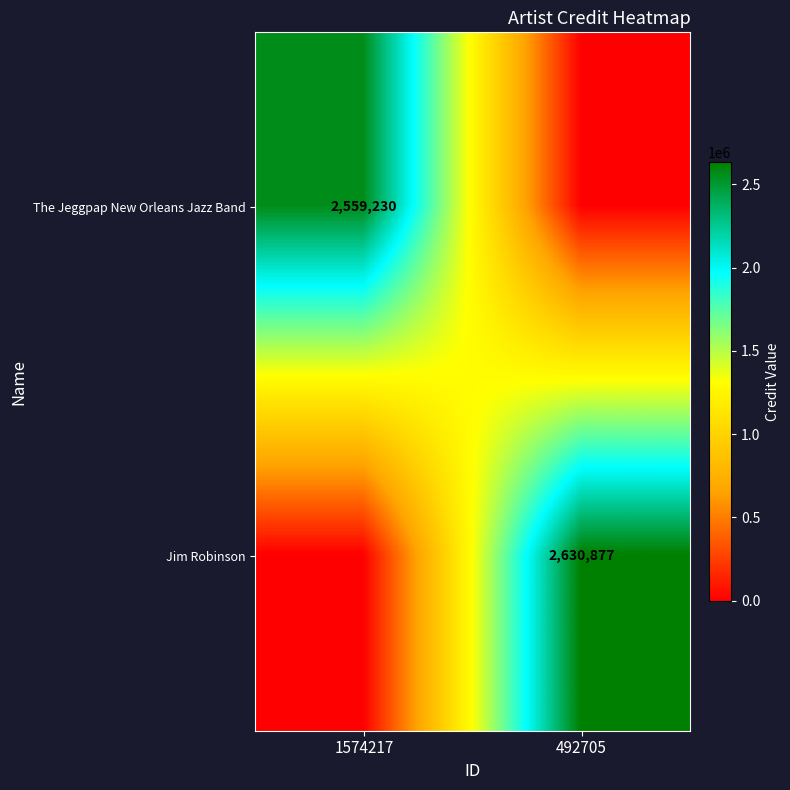

True or false: Jim Robinson has a value of 877277 at 492705.

False